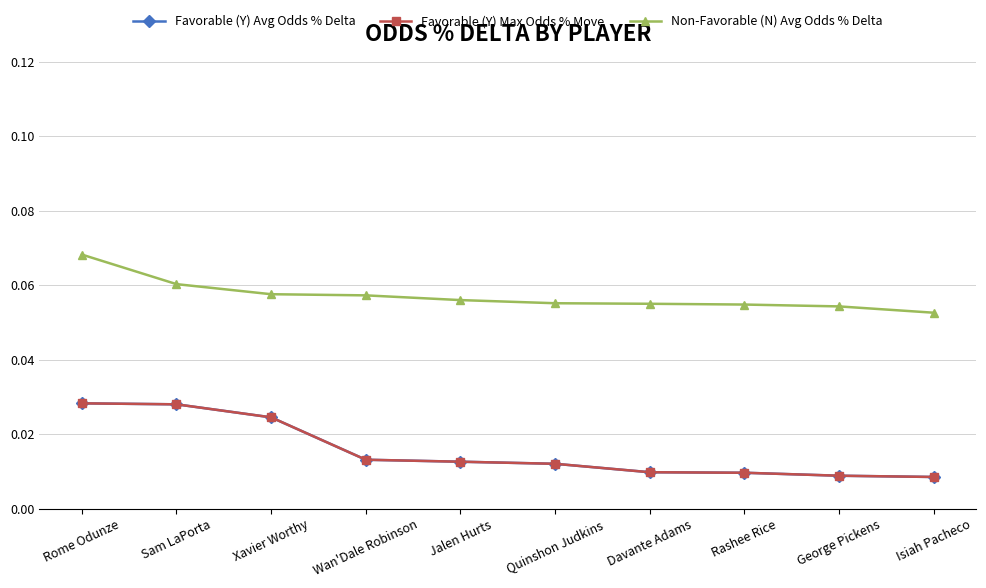

What is the maximum value shown in the chart?

0.1